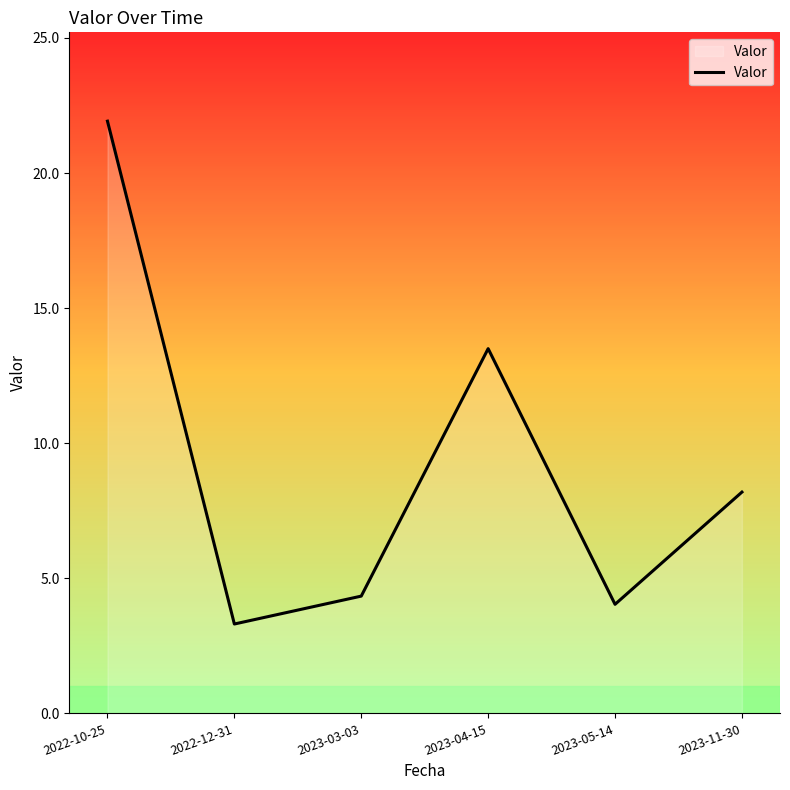

What position from the left is 2022-12-31?

2